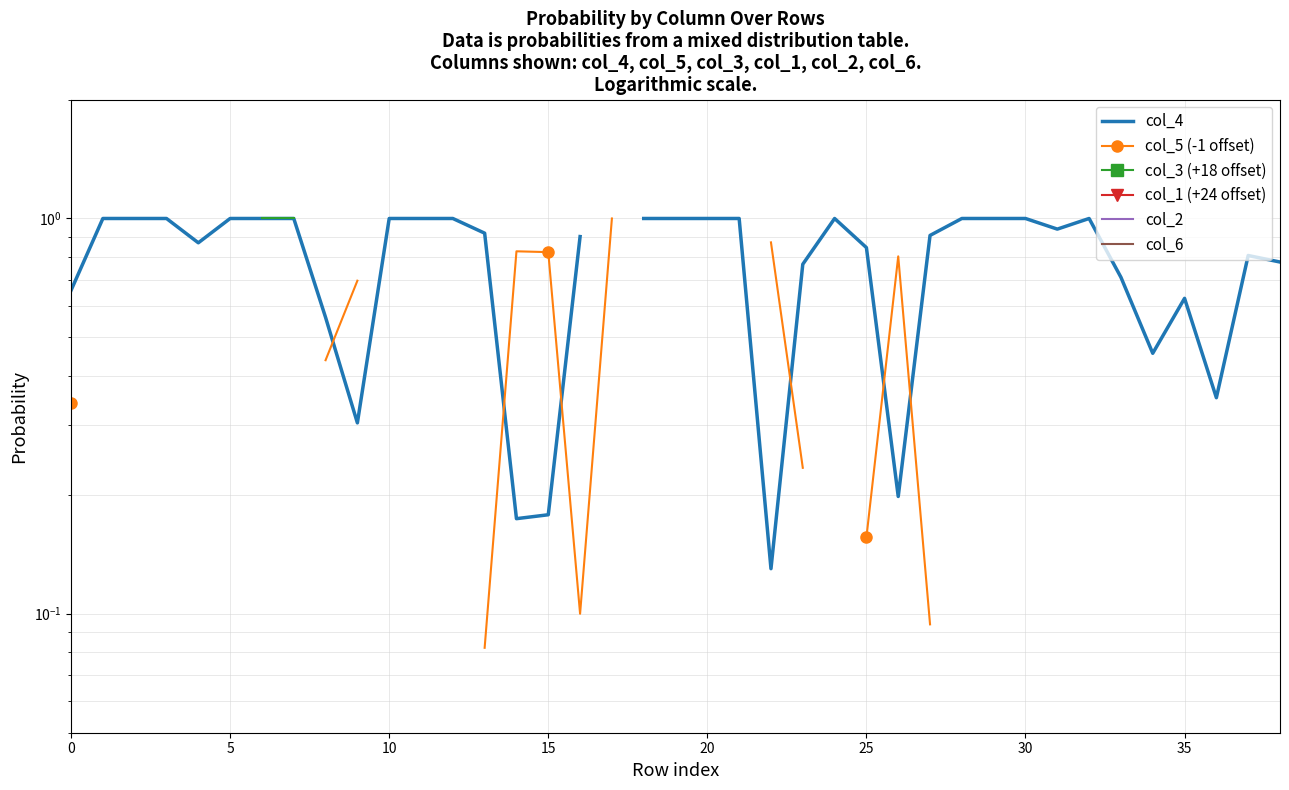

Which series ends up on top after the final intersection of col_5 (-1 offset) and col_4?

col_4